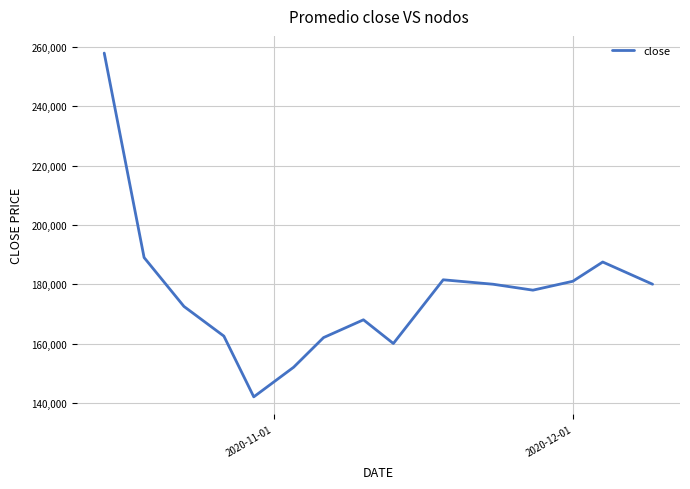

What is the greatest value displayed?

258000